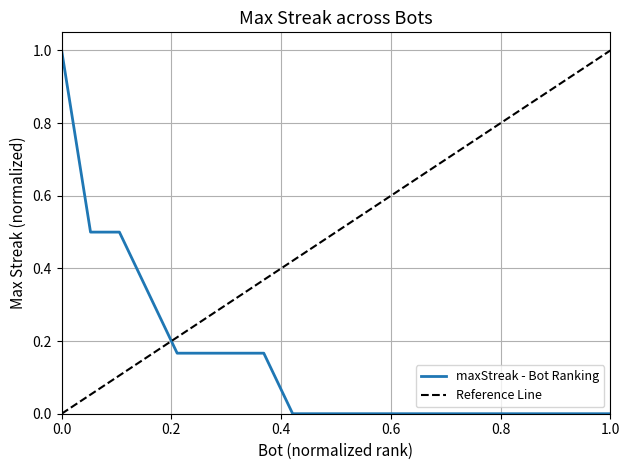

What is the difference between the maximum and second lowest values?

1.0